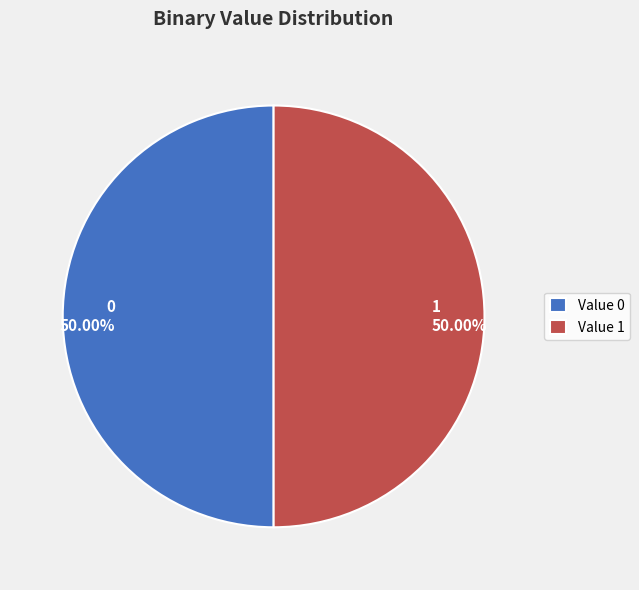

To the nearest percent, what is the average slice percentage?

50%